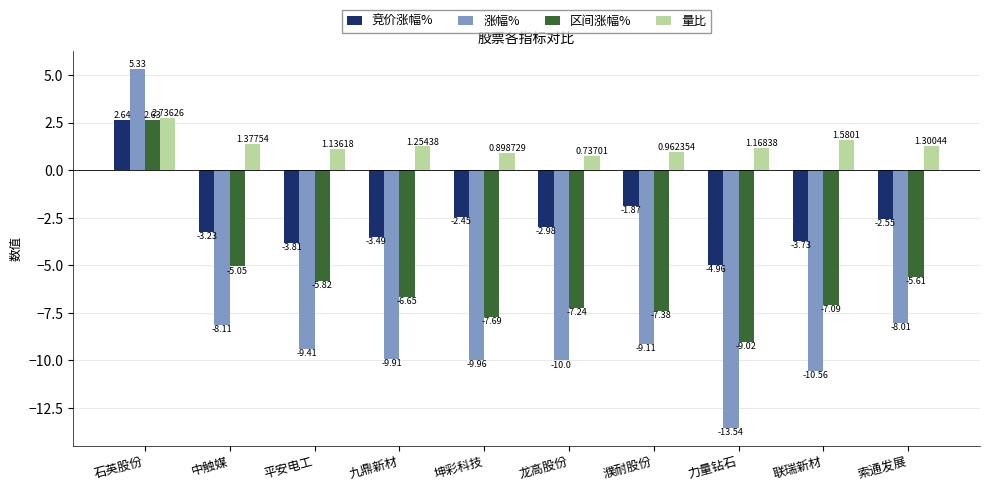

Which category has the lowest value in the 区间涨幅% series?

力量钻石